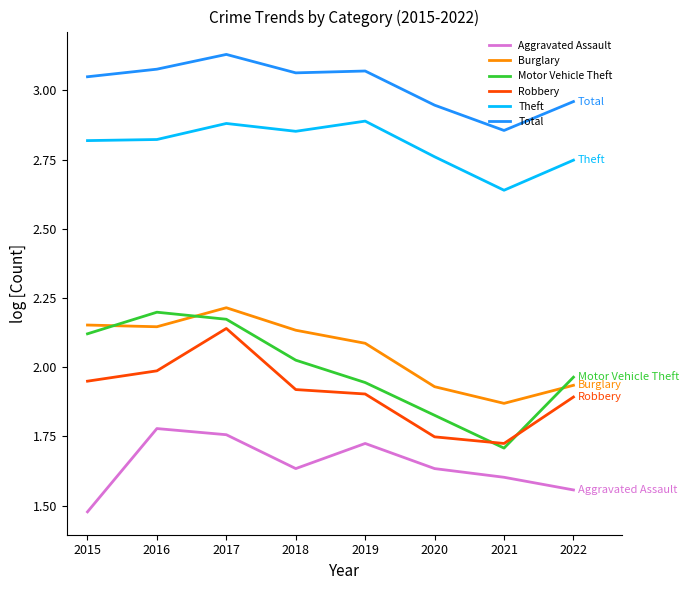

Is it true that Total equals 4.7 at 2019?

False